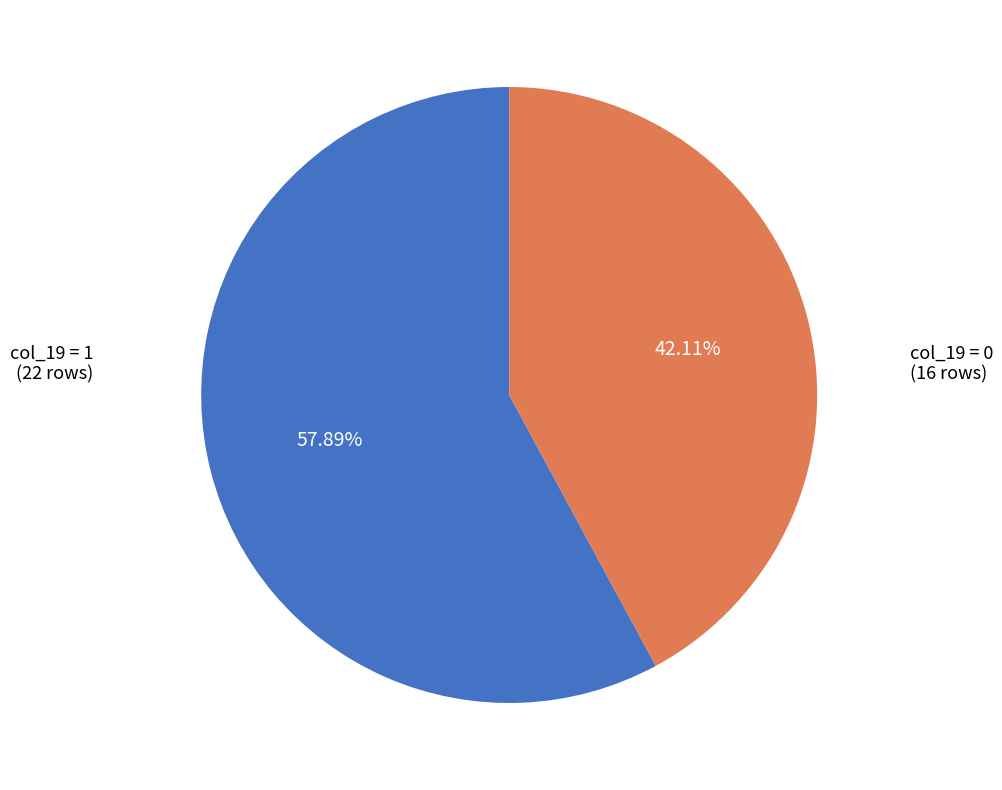

Does any single category account for the majority?

Yes